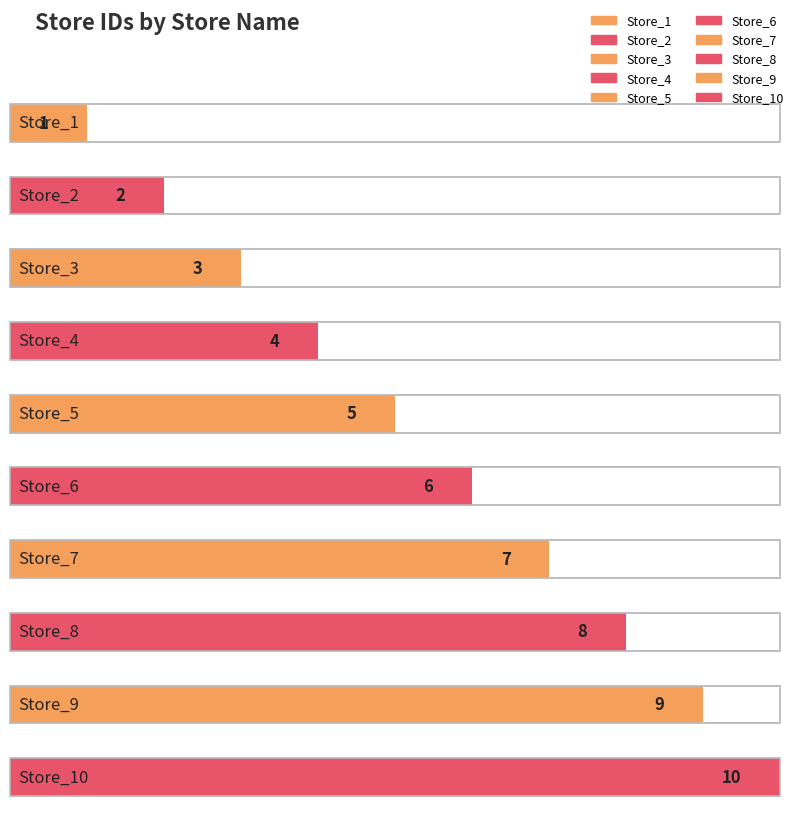

Reading left to right, transcribe all the data shown in this chart.

1	2	3	4	5	6	7	8	9	10